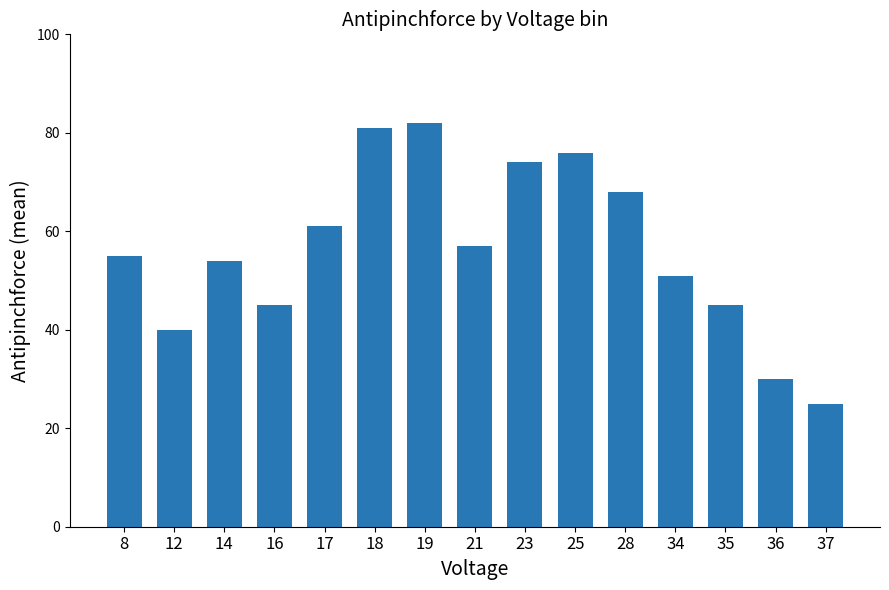

How many series are shown in this chart?

1